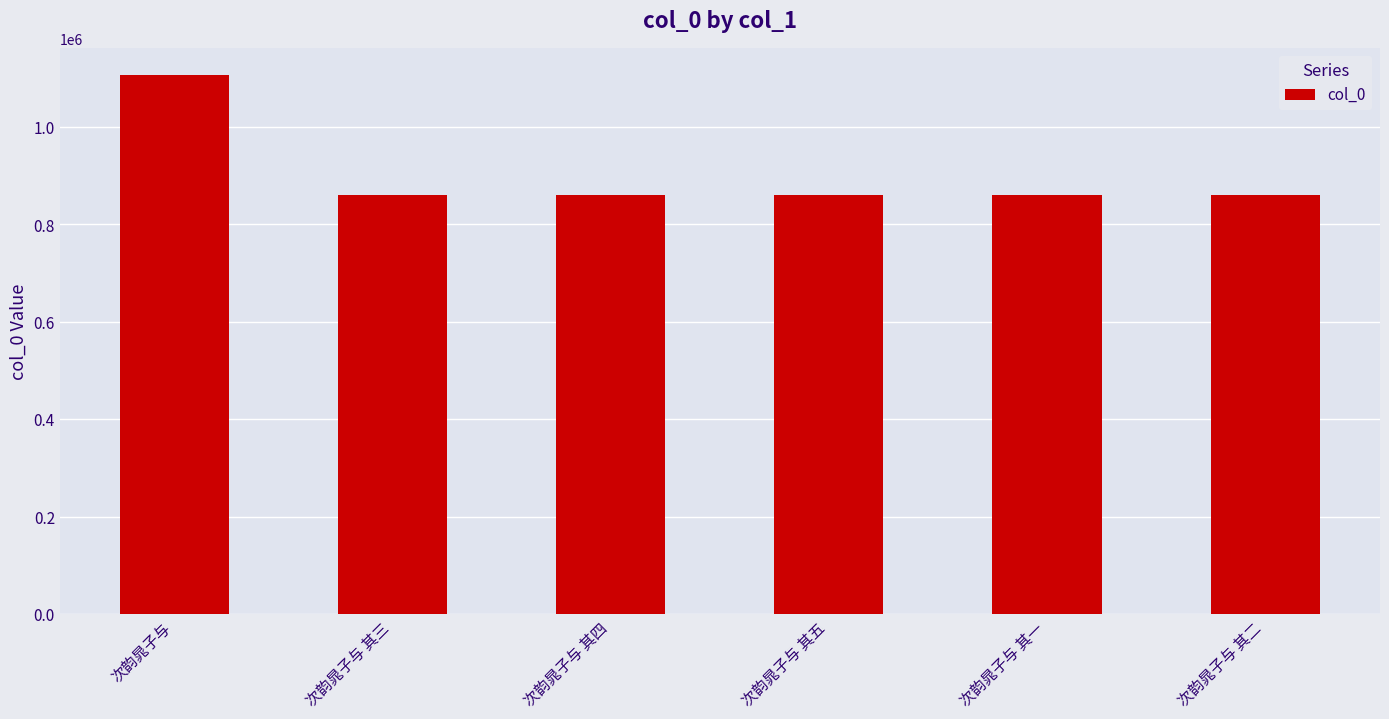

What is the maximum value shown in the chart?

1106367